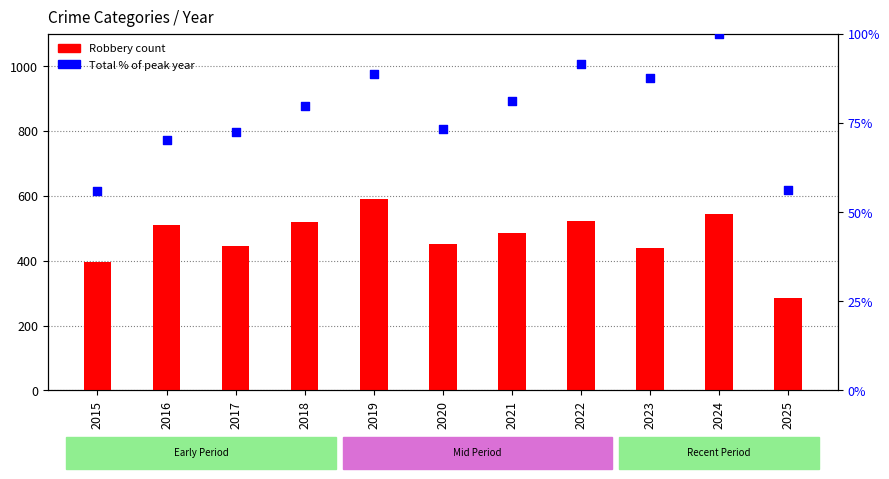

Is the value of Robbery at 2015 greater than the value of Total % of peak at 2016?

Yes